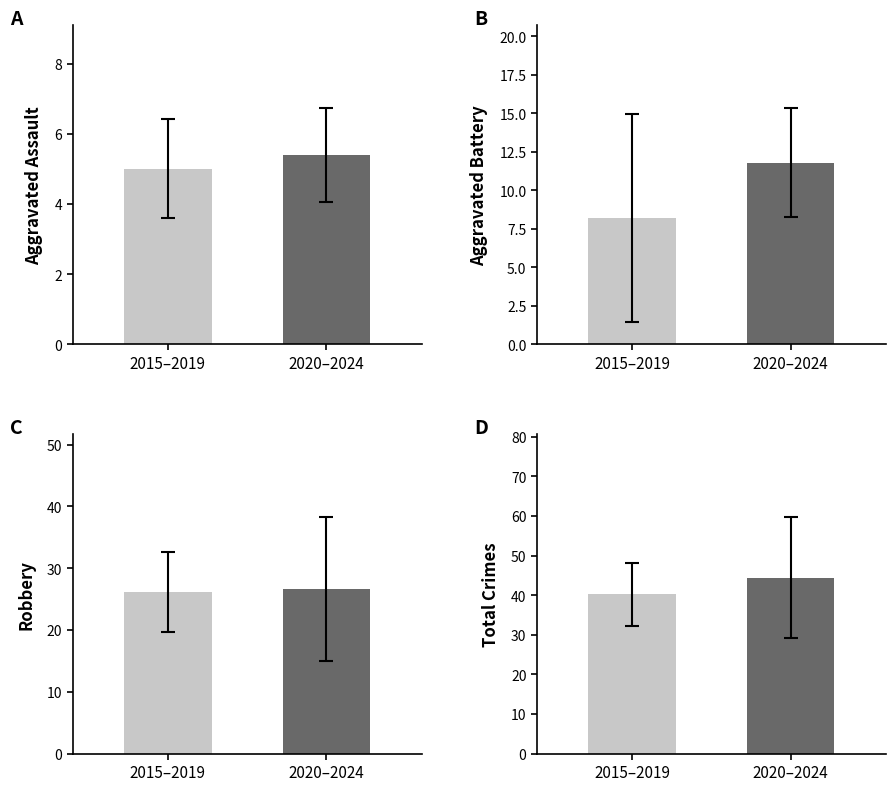

How many Robbery values are between 26 and 27?

2